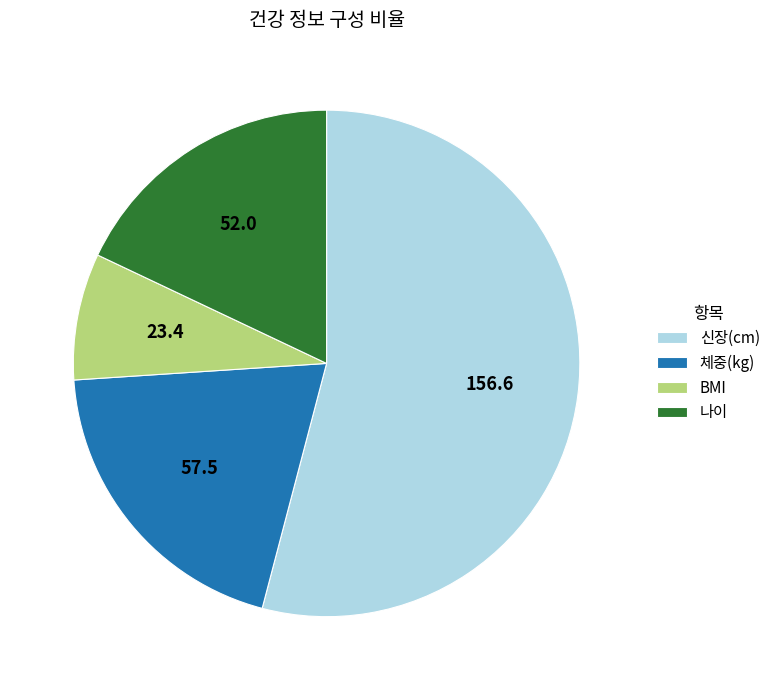

Which category accounts for the majority?

신장(cm)